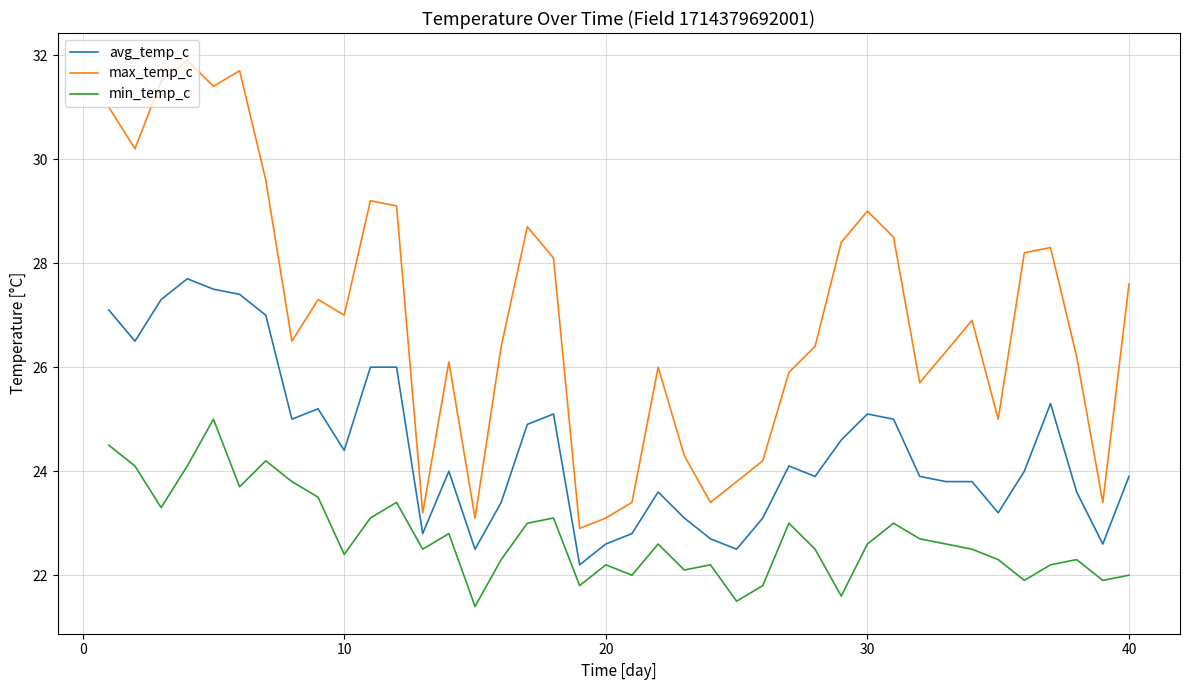

What is the smallest value displayed?

21.4